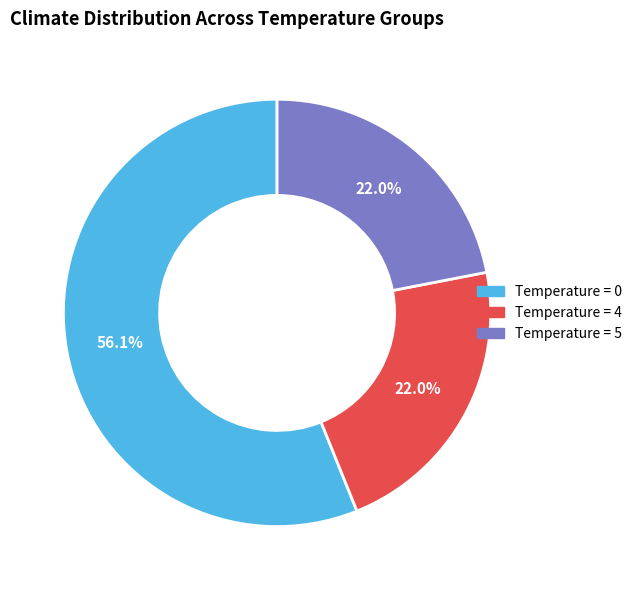

Count the number of slices in the pie.

3